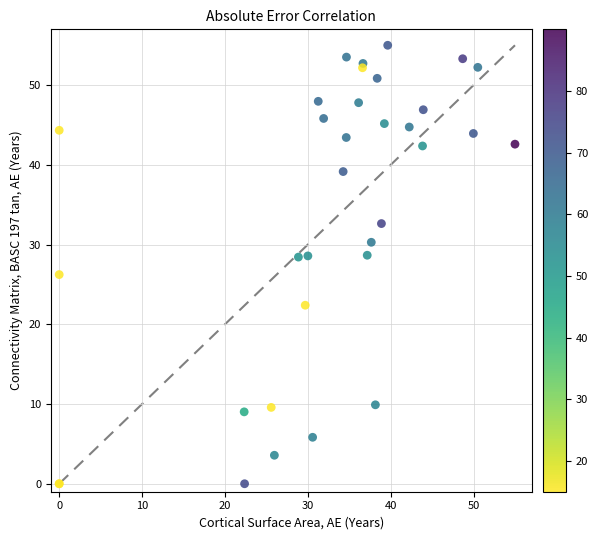

What Y value in the scatter plot is closest to 27?

26.2